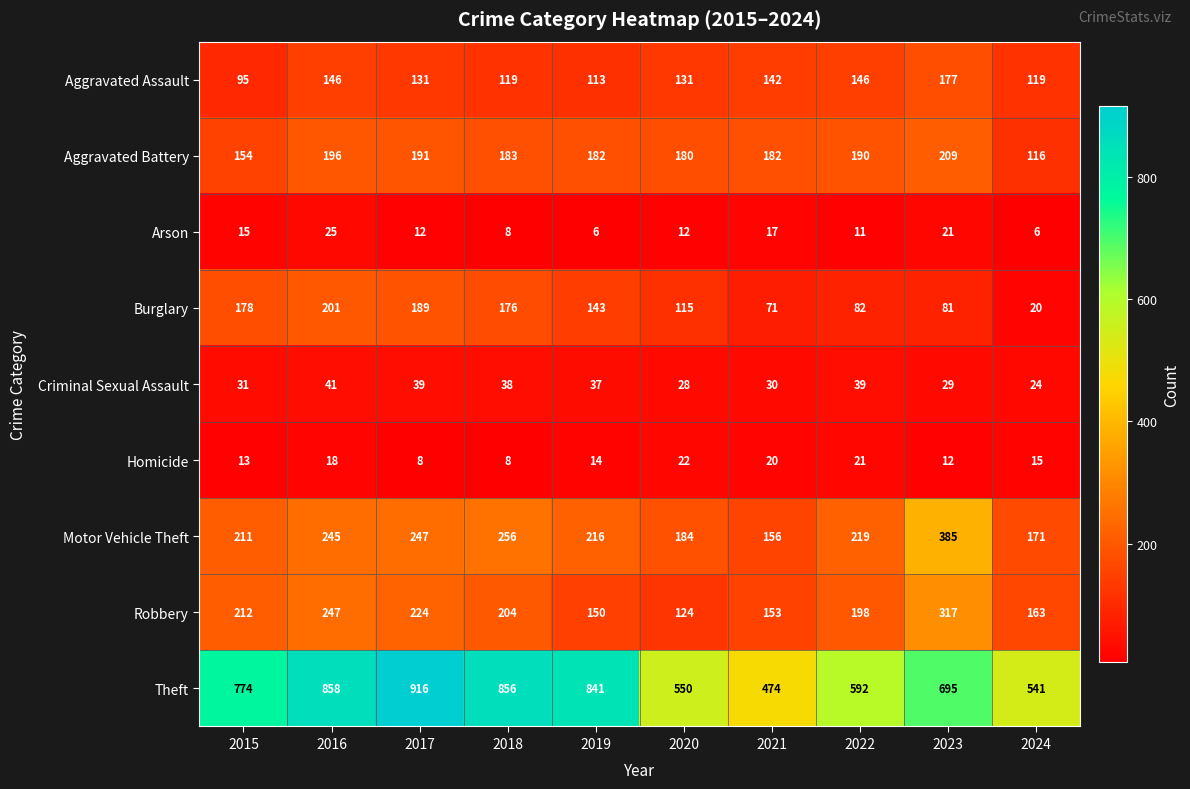

Rank the series by their maximum value, from lowest to highest.

Homicide, Arson, Criminal Sexual Assault, Aggravated Assault, Burglary, Aggravated Battery, Robbery, Motor Vehicle Theft, Theft